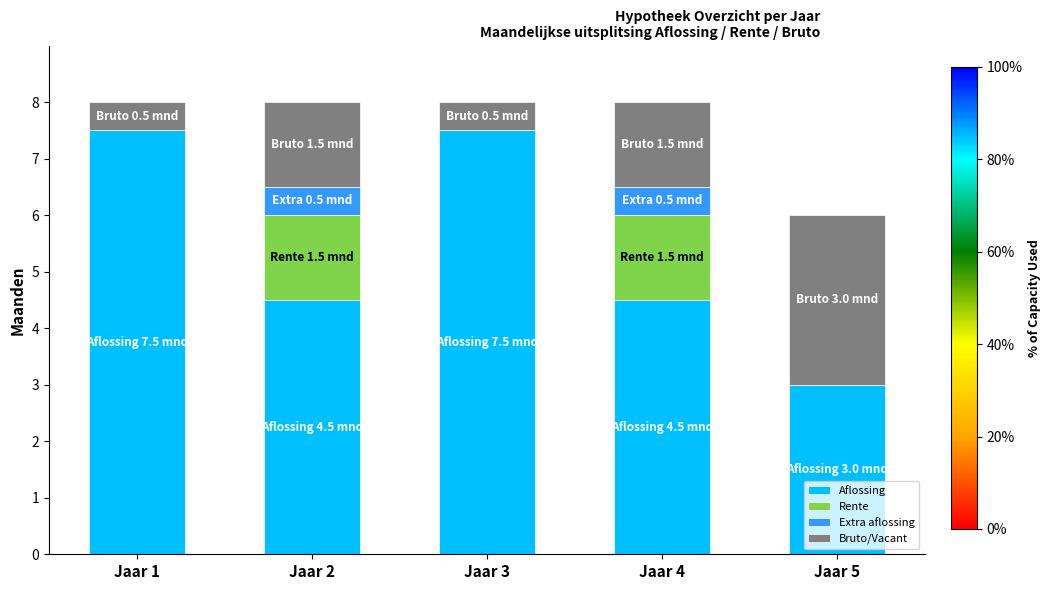

What is the total value across all series at Jaar 5?

6.0